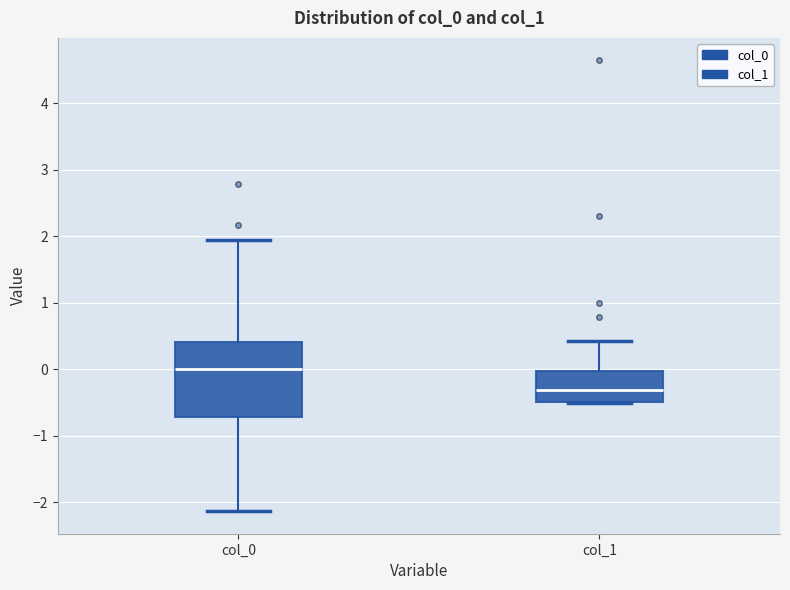

Which box is the tallest, from its lower edge to its upper edge?

col_0